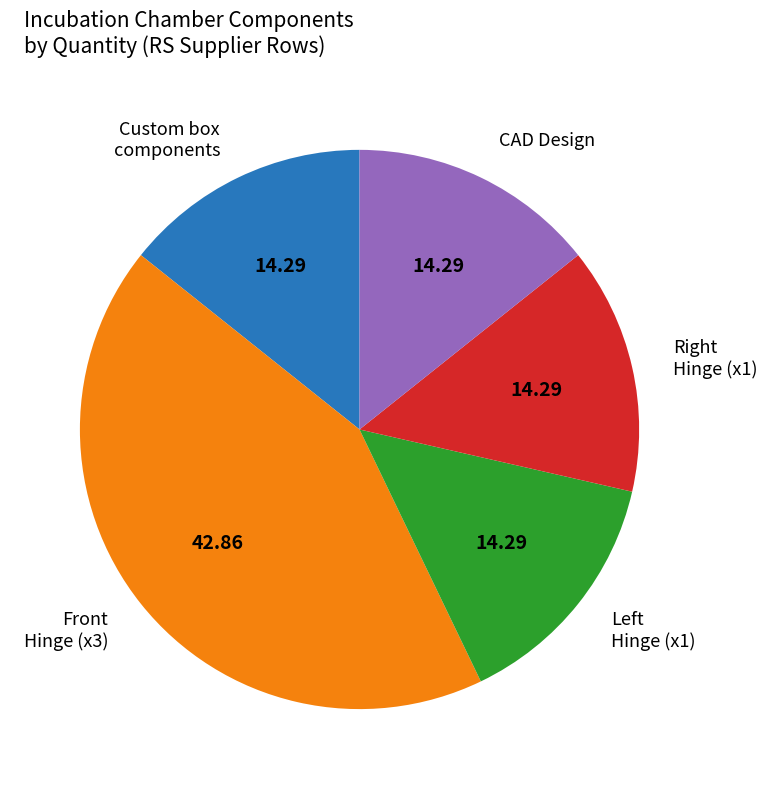

Is the sum of Front Hinge (x3) and CAD Design greater than half?

Yes